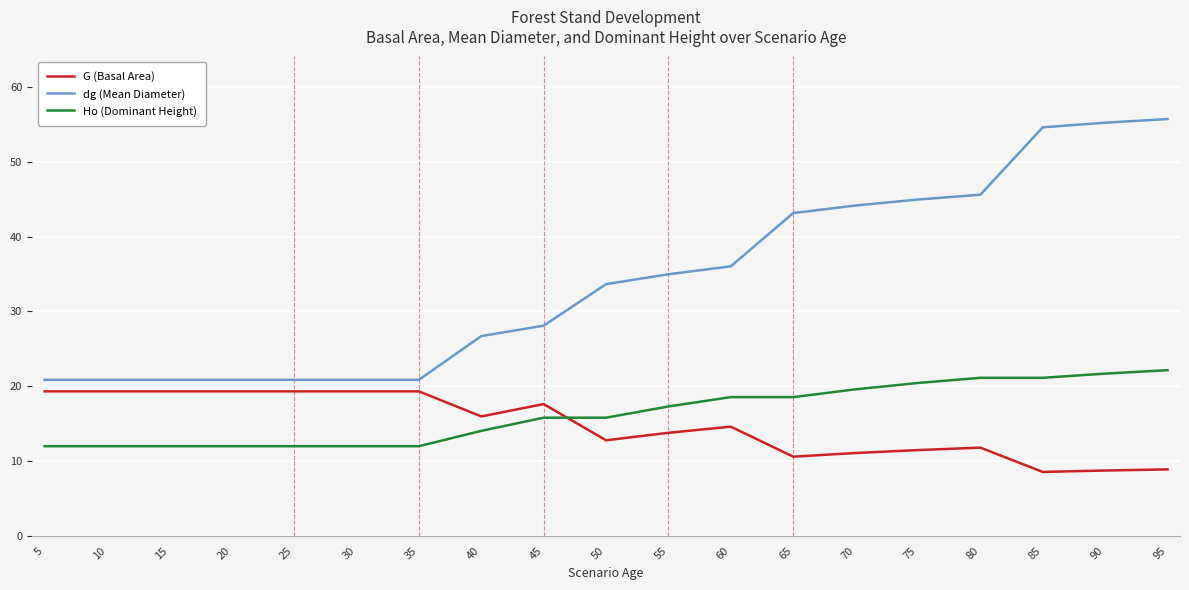

After their last crossing, which series has the higher values: Ho (Dominant Height) or G (Basal Area)?

Ho (Dominant Height)